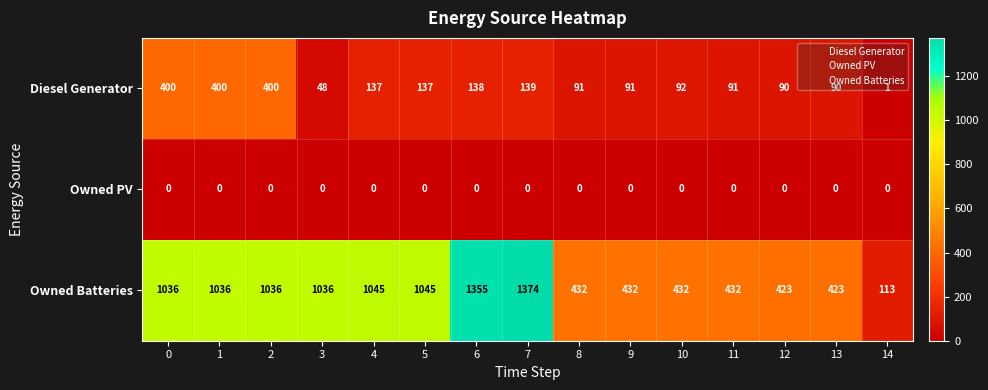

What is the difference between the second highest and second lowest values in the Diesel Generator series?

352